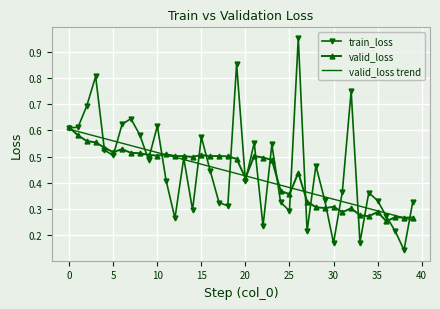

Which series has the largest range (max minus min)?

train_loss